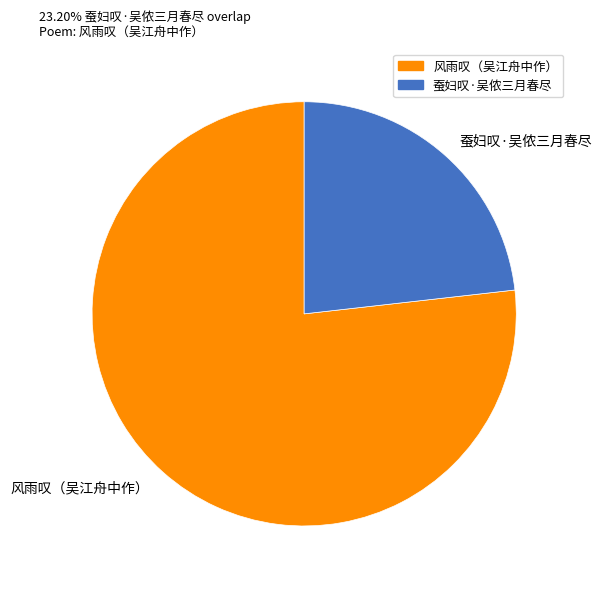

What is the largest slice in the pie chart?

风雨叹（吴江舟中作）